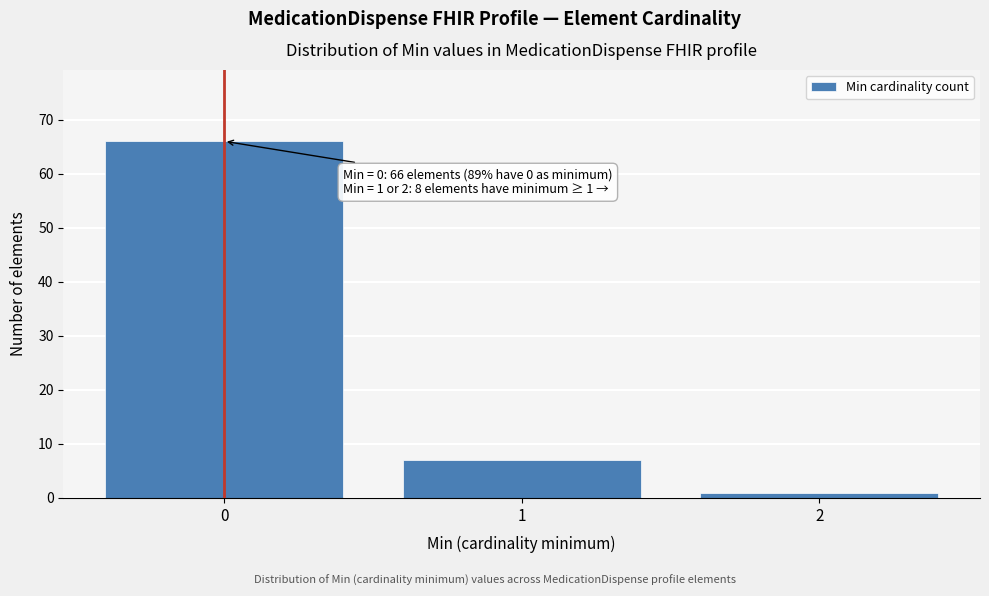

Reading left to right, what are all the values shown in this chart?

66	7	1